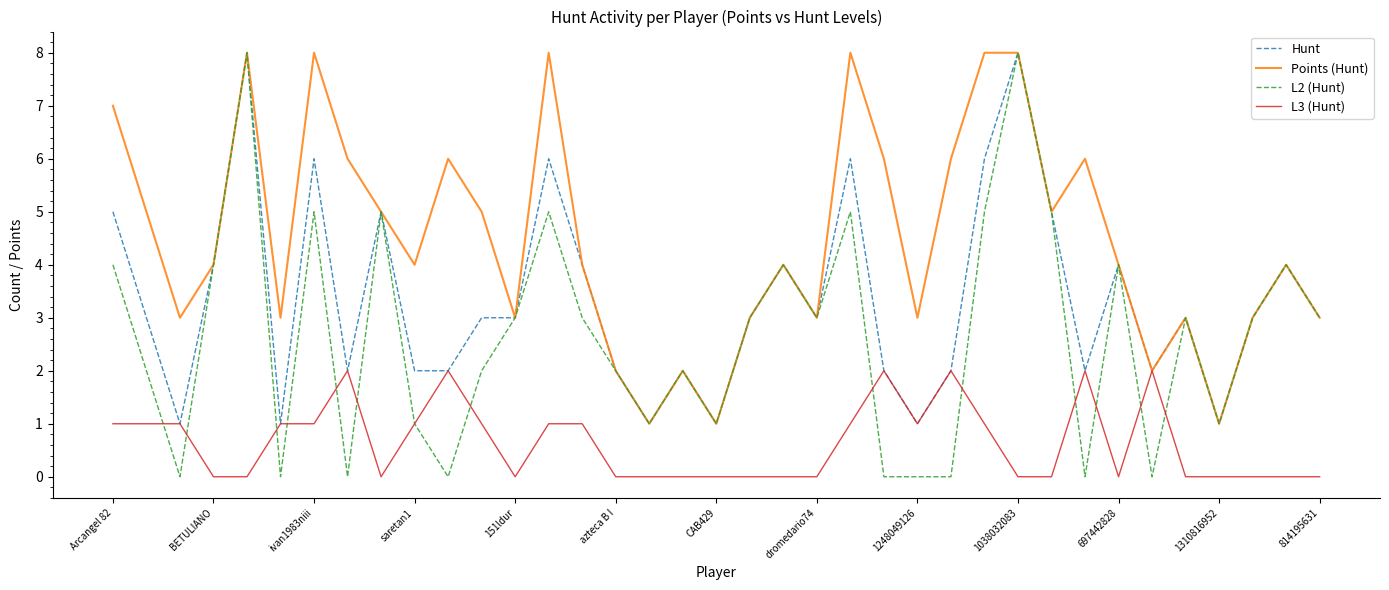

Reading left to right, list all the values displayed in this chart.

Hunt: 5	3	1	4	8	1	6	2	5	2	2	3	3	6	4	2	1	2	1	3	4	3	6	2	1	2	6	8	5	2	4	2	3	1	3	4	3
Points (Hunt): 7	5	3	4	8	3	8	6	5	4	6	5	3	8	4	2	1	2	1	3	4	3	8	6	3	6	8	8	5	6	4	2	3	1	3	4	3
L2 (Hunt): 4	2	0	4	8	0	5	0	5	1	0	2	3	5	3	2	1	2	1	3	4	3	5	0	0	0	5	8	5	0	4	0	3	1	3	4	3
L3 (Hunt): 1	1	1	0	0	1	1	2	0	1	2	1	0	1	1	0	0	0	0	0	0	0	1	2	1	2	1	0	0	2	0	2	0	0	0	0	0